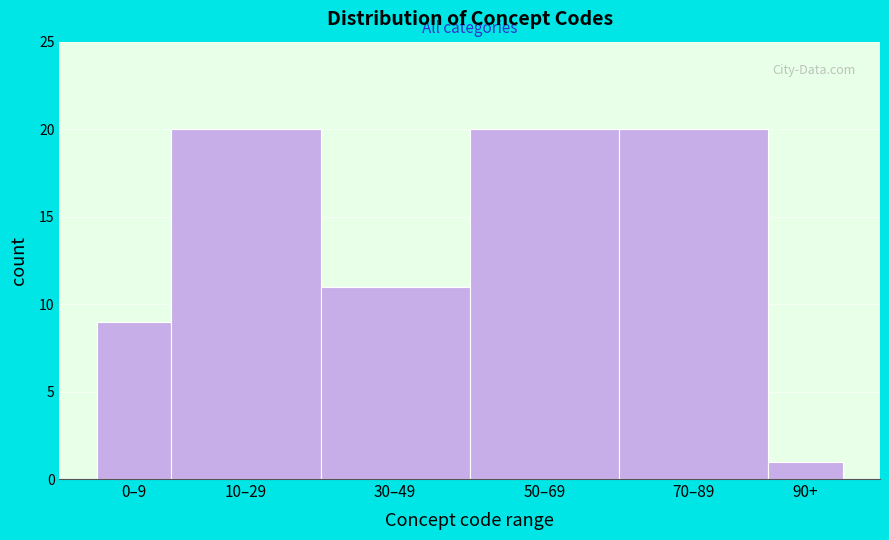

Reading left to right, list all the values displayed in this chart.

0–9=9	10–29=20	30–49=11	50–69=20	70–89=20	90+=1